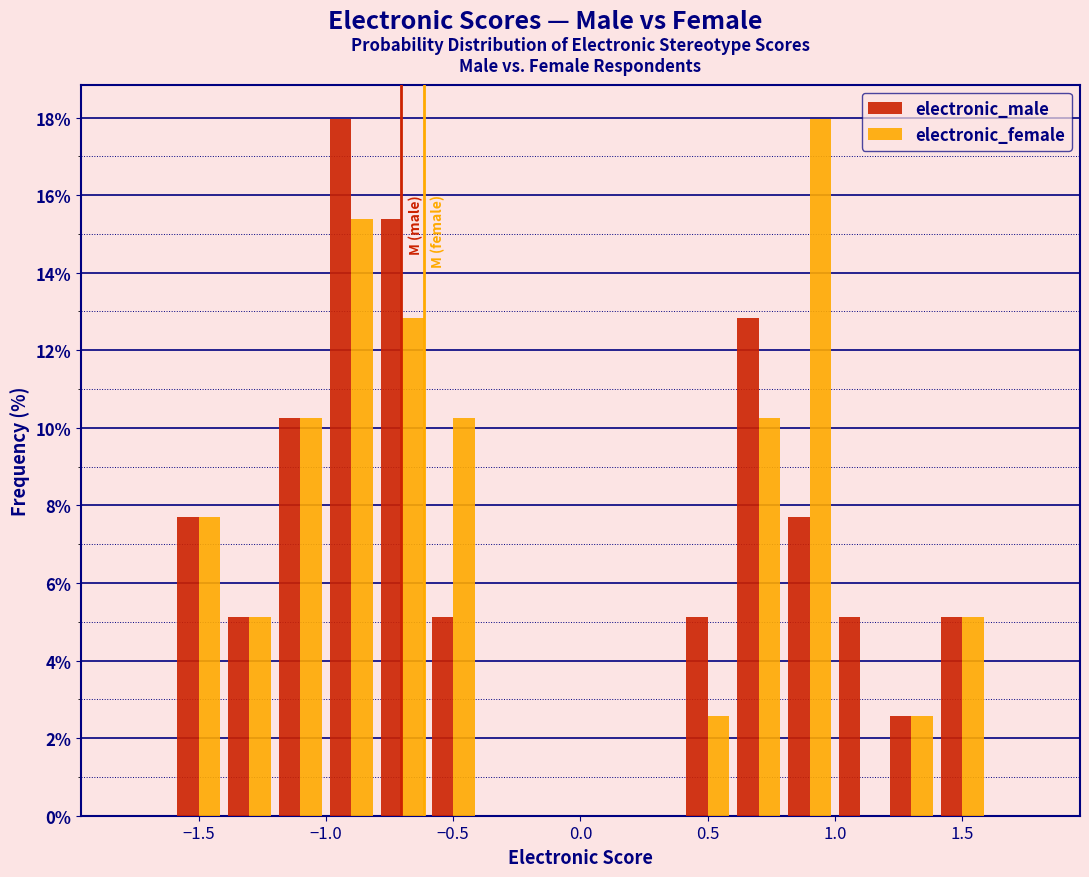

What is the height of the electronic_male bar covering -0.8 to -0.6 on the x-axis? The values are not printed on the chart, so give them approximately, as read against the axis.

15.4